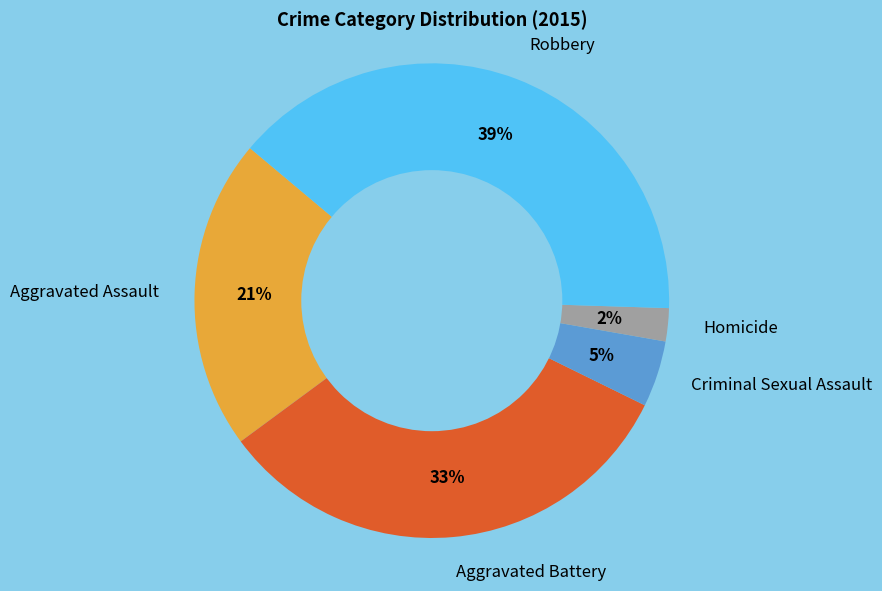

Rank the categories by value from highest to lowest.

Robbery, Aggravated Battery, Aggravated Assault, Criminal Sexual Assault, Homicide